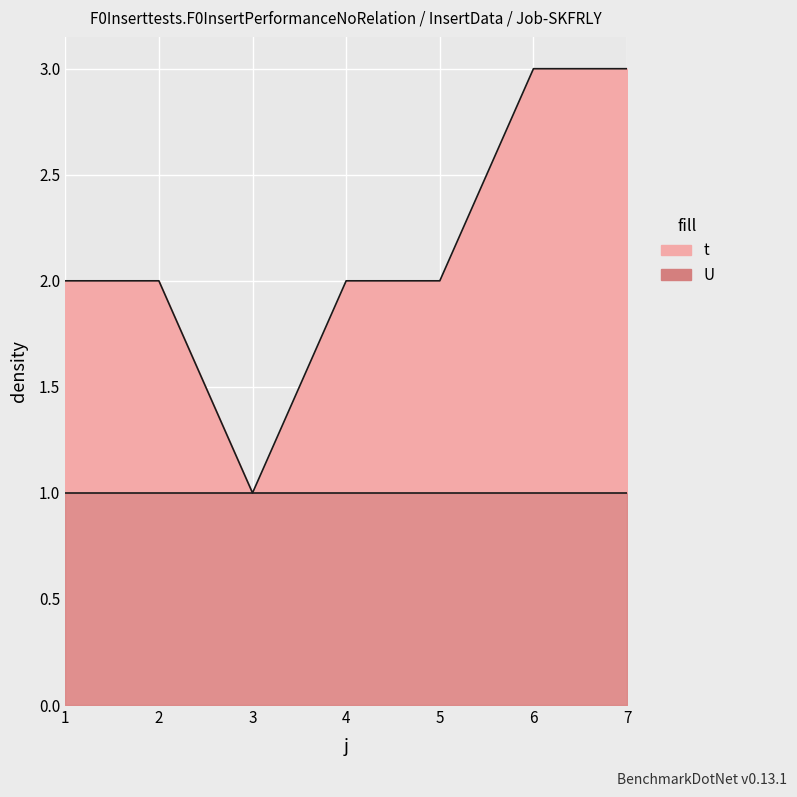

How many data points does each series have?

7